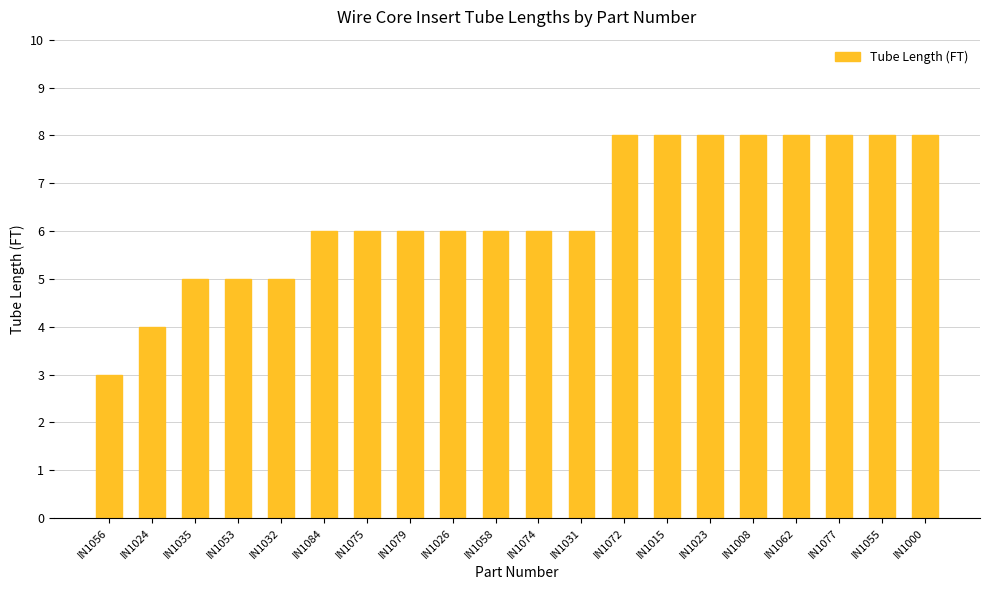

The value at IN1055 is 8. True or false?

True